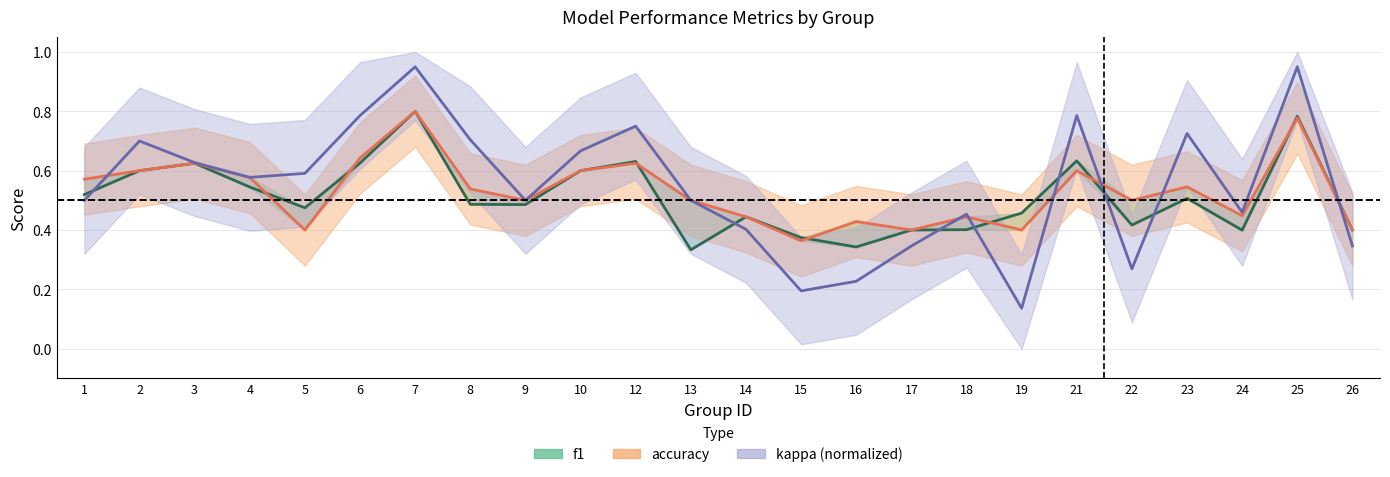

Which label corresponds to the smallest value in the chart?

19